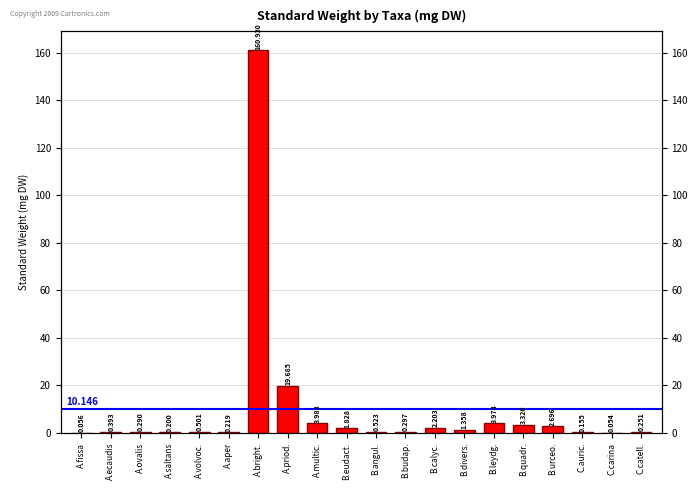

What is the sum of all values?

202.9